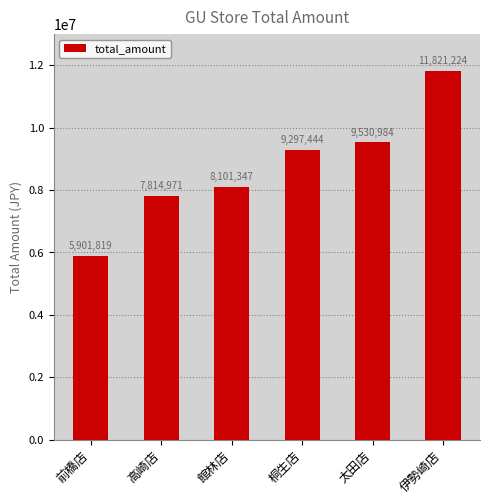

What position from the right is 桐生店?

3